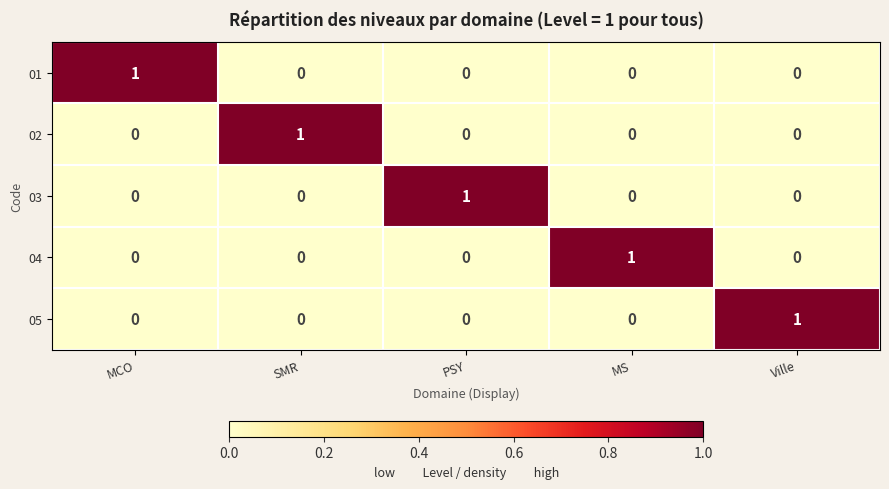

At how many categories does at least one series exceed 0?

5